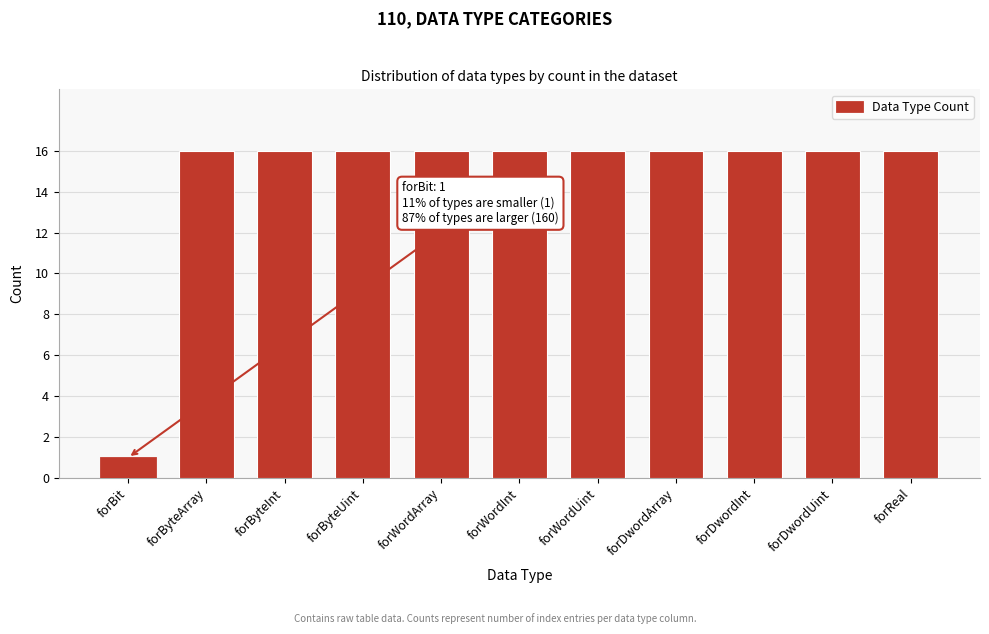

Reading left to right, what are all the values shown in this chart?

forBit=1	forByteArray=16	forByteInt=16	forByteUint=16	forWordArray=16	forWordInt=16	forWordUint=16	forDwordArray=16	forDwordInt=16	forDwordUint=16	forReal=16